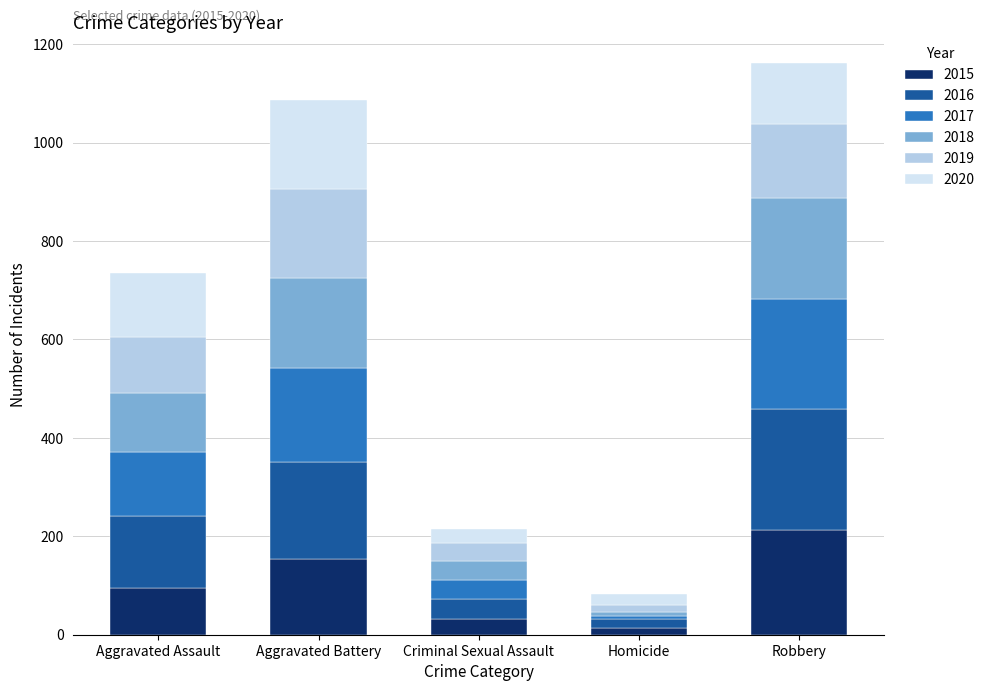

What is the difference between the 2015 values at Aggravated Battery and Aggravated Assault?

59